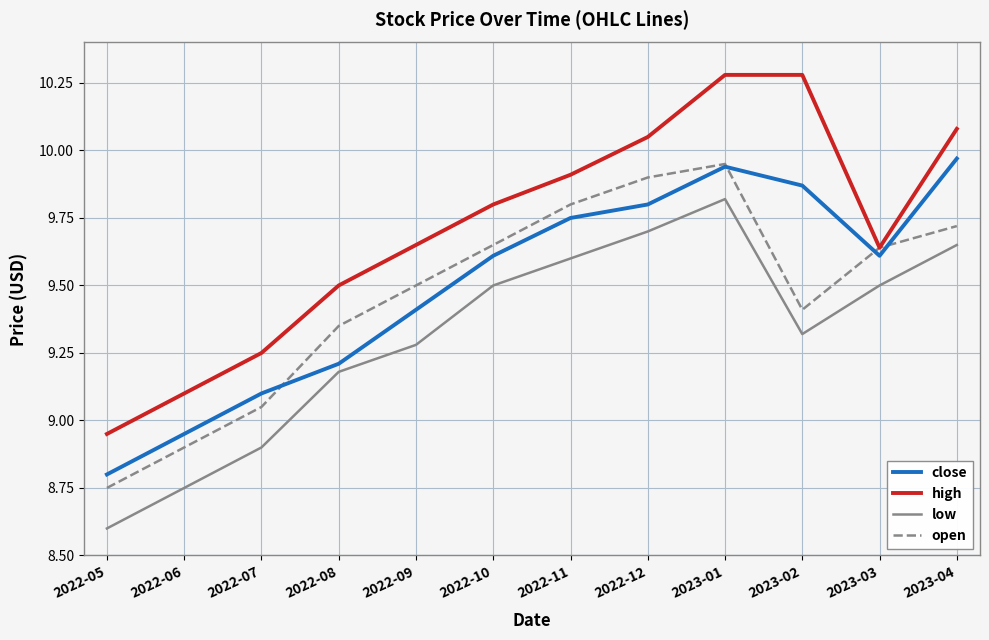

Rank the series at 2022-10 from lowest to highest value.

low, close, open, high